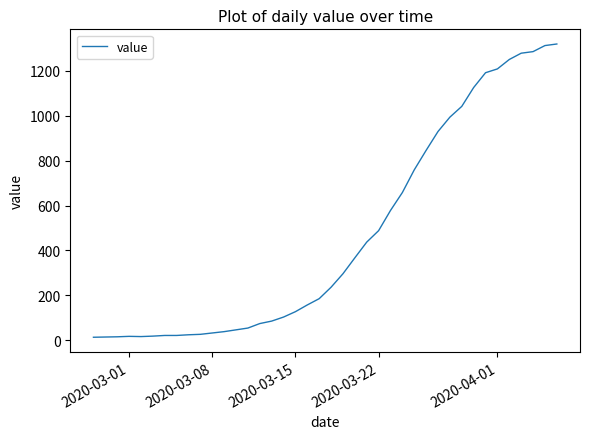

What is the difference between the maximum and minimum values?

1307